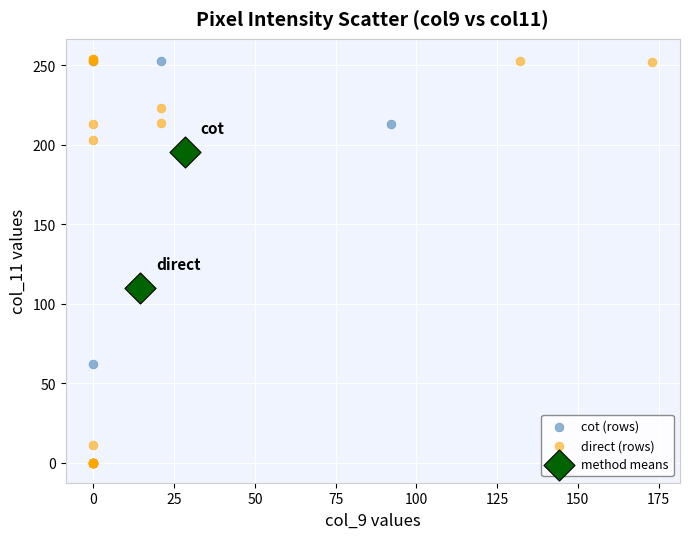

What are all the series names shown in the legend?

cot (rows), direct (rows), method means